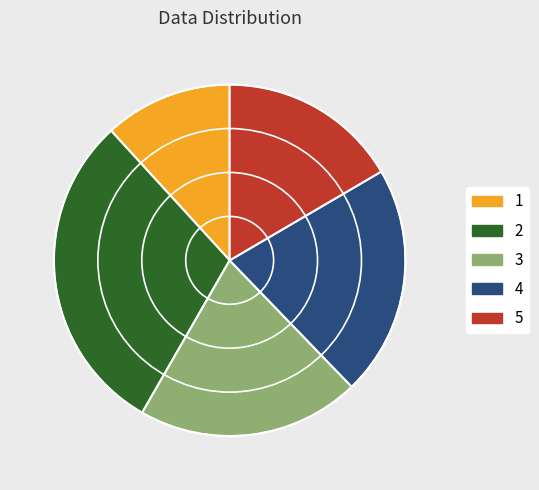

Is the sum of 2 and 4 greater than half?

Yes